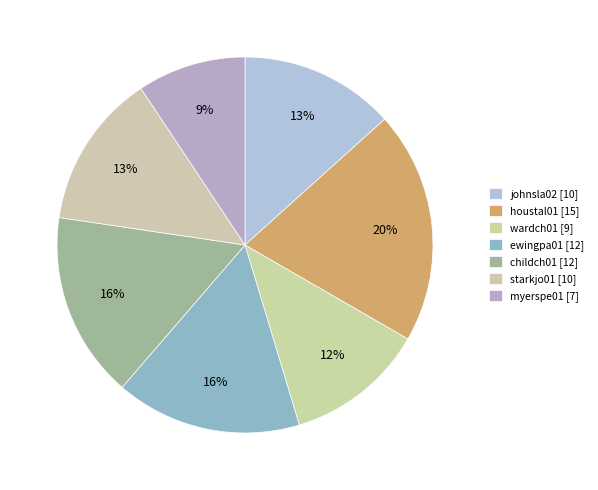

To the nearest percent, what percentage of the pie is johnsla02?

13%